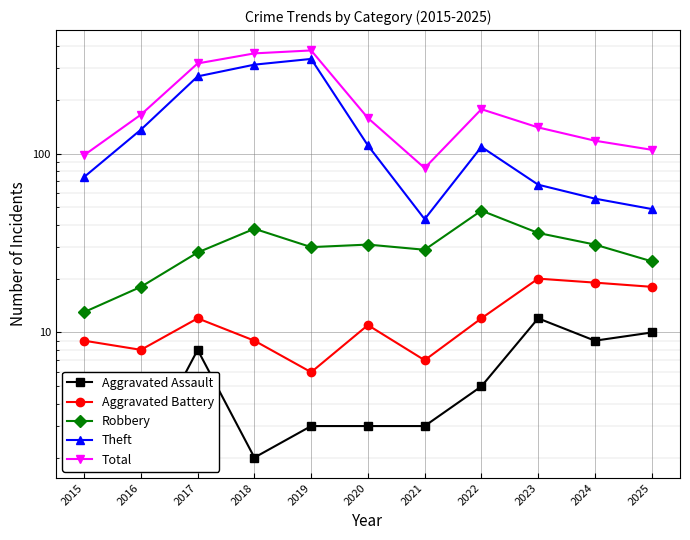

True or false: Aggravated Battery and Theft cross at least once.

False